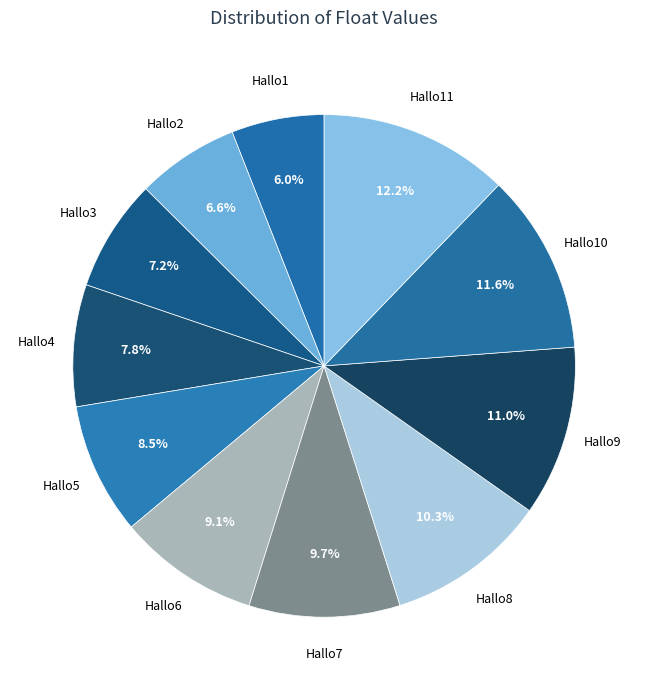

How many segments does this pie chart have?

11